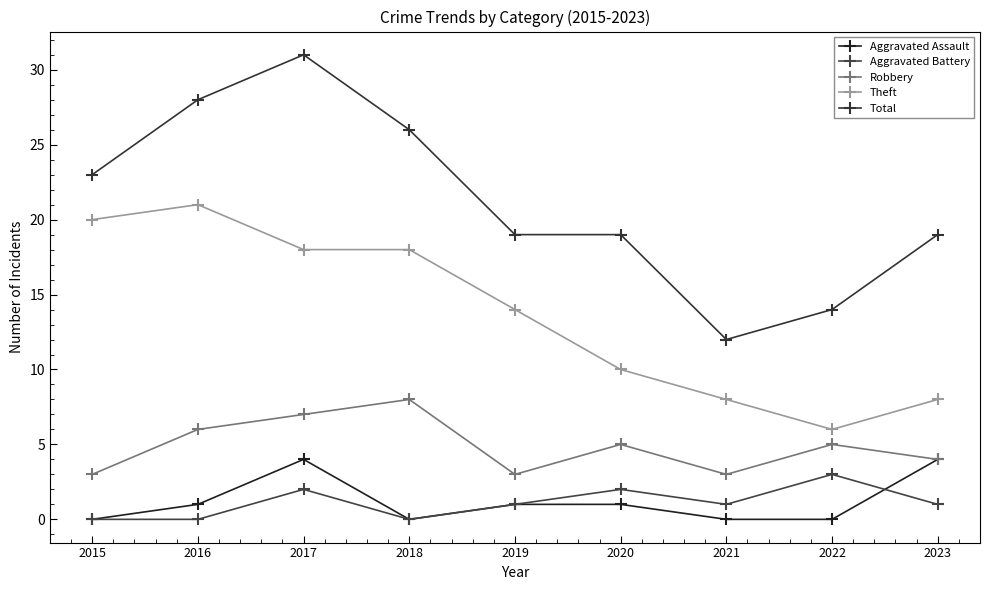

Reading left to right, list all the values displayed in this chart.

Aggravated Assault: 0	1	4	0	1	1	0	0	4
Aggravated Battery: 0	0	2	0	1	2	1	3	1
Robbery: 3	6	7	8	3	5	3	5	4
Theft: 20	21	18	18	14	10	8	6	8
Total: 23	28	31	26	19	19	12	14	19